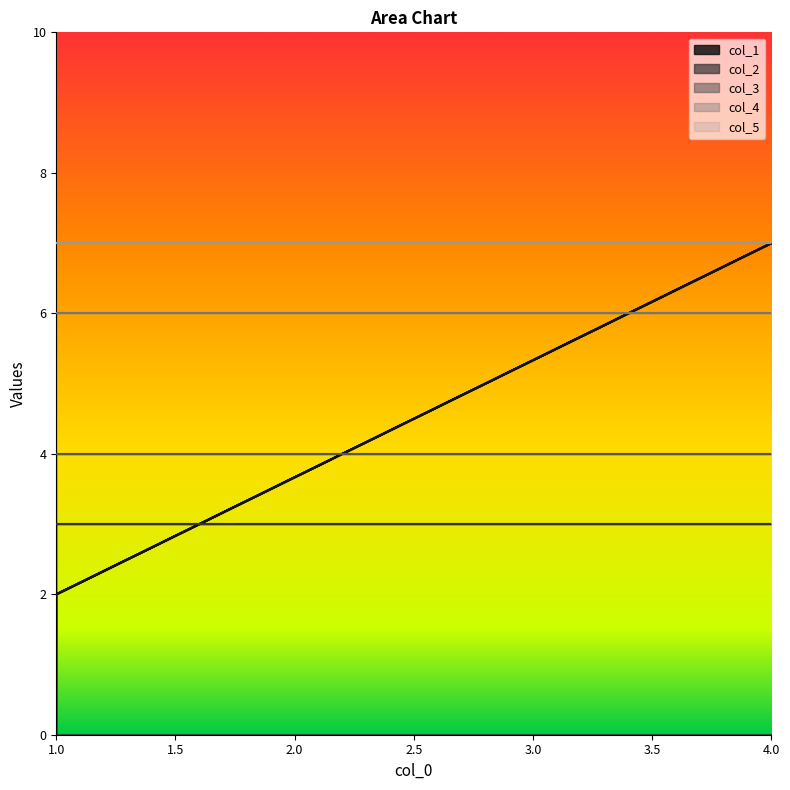

Reading left to right, transcribe all the data shown in this chart.

col_1: 1=2	4=7	1=2
col_2: 1=3	4=3	1=3
col_3: 1=4	4=4	1=4
col_4: 1=6	4=6	1=6
col_5: 1=7	4=7	1=7